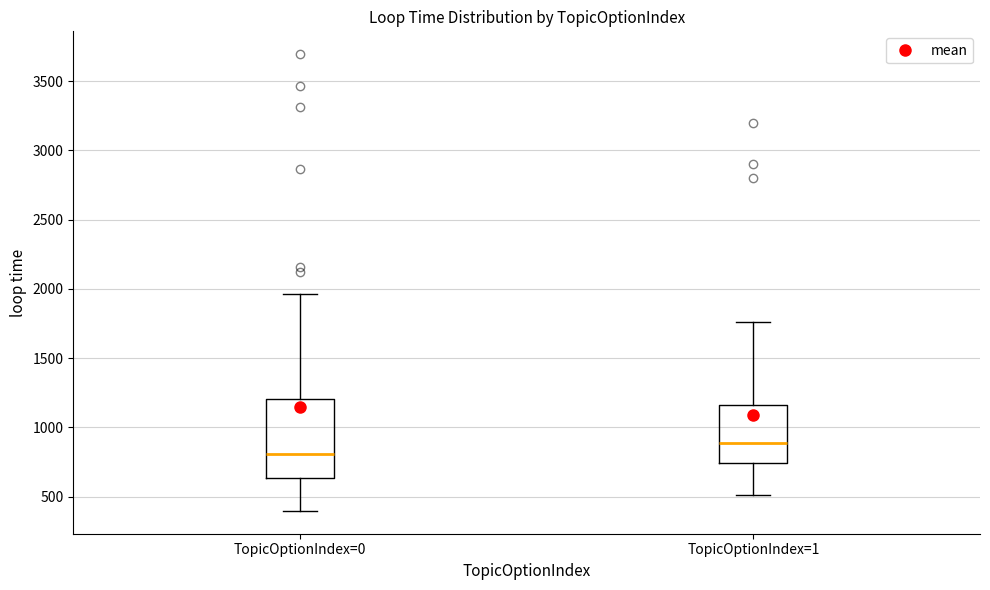

Comparing the boxes themselves (not the whiskers), which one is the tallest?

TopicOptionIndex=0